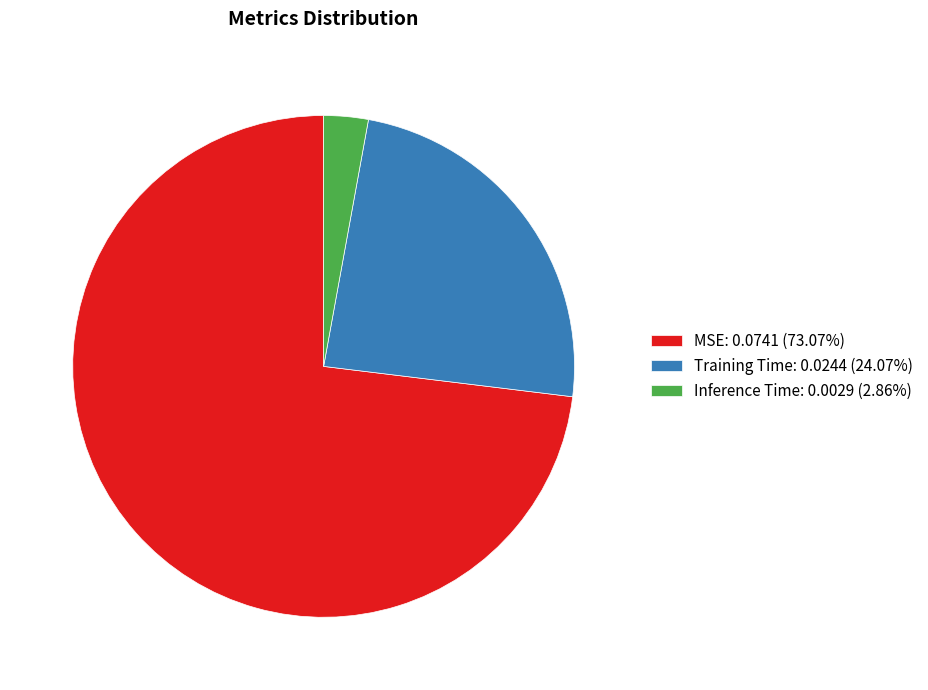

Rank the categories by value from lowest to highest.

Inference Time, Training Time, MSE